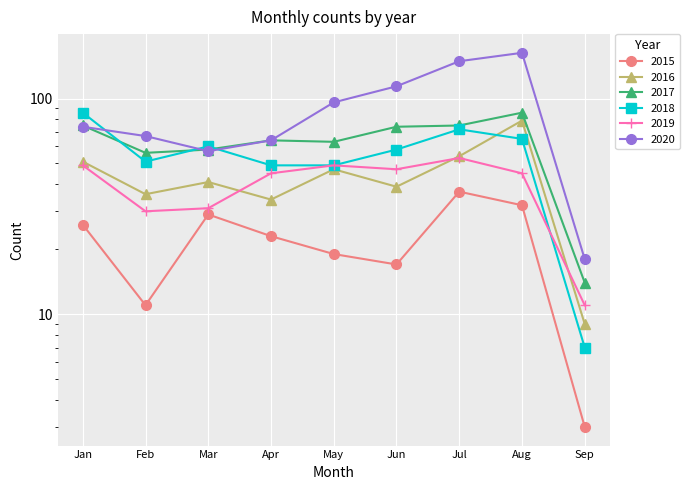

List the series in order of their peak value, lowest first.

2015, 2019, 2016, 2017, 2018, 2020